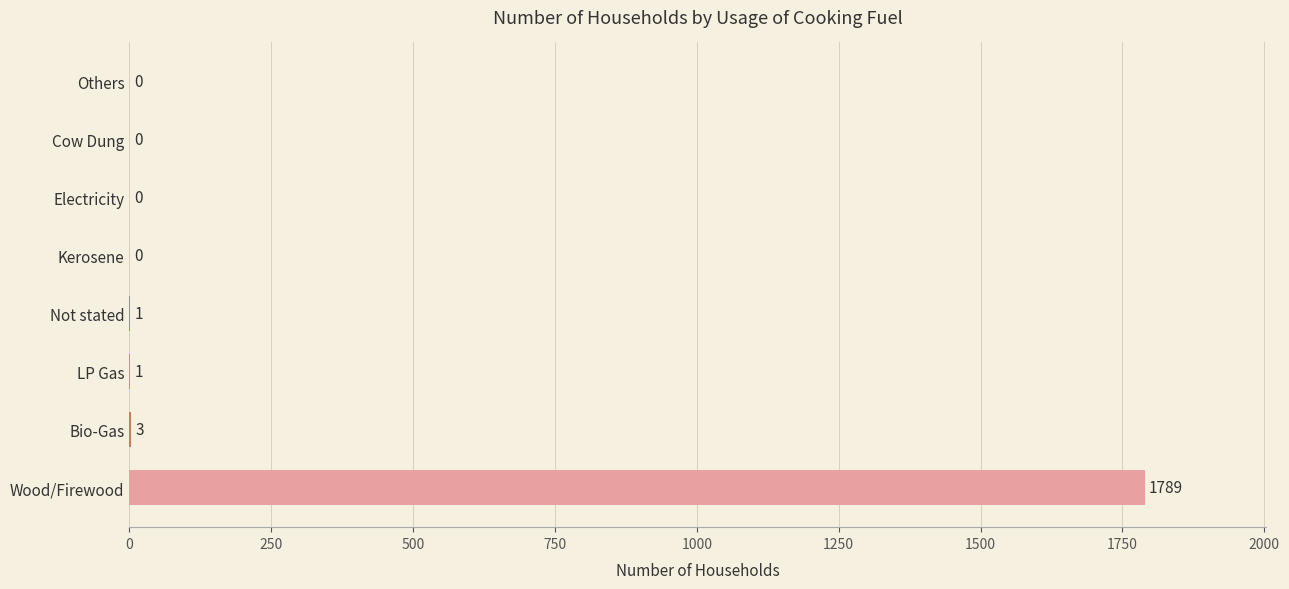

What is the sum of the values at LP Gas and Wood/Firewood?

1790